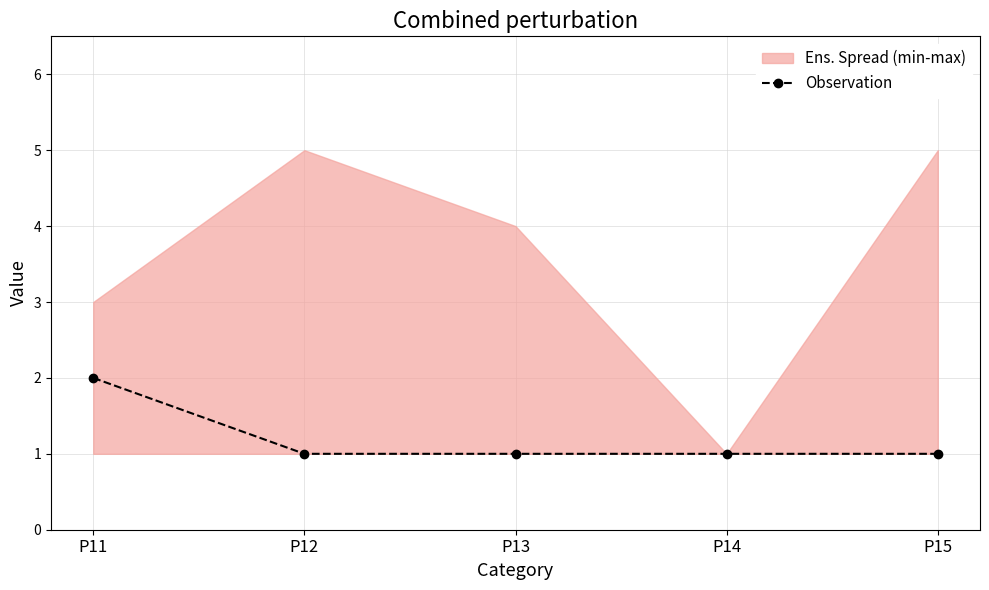

What is the average value?

1